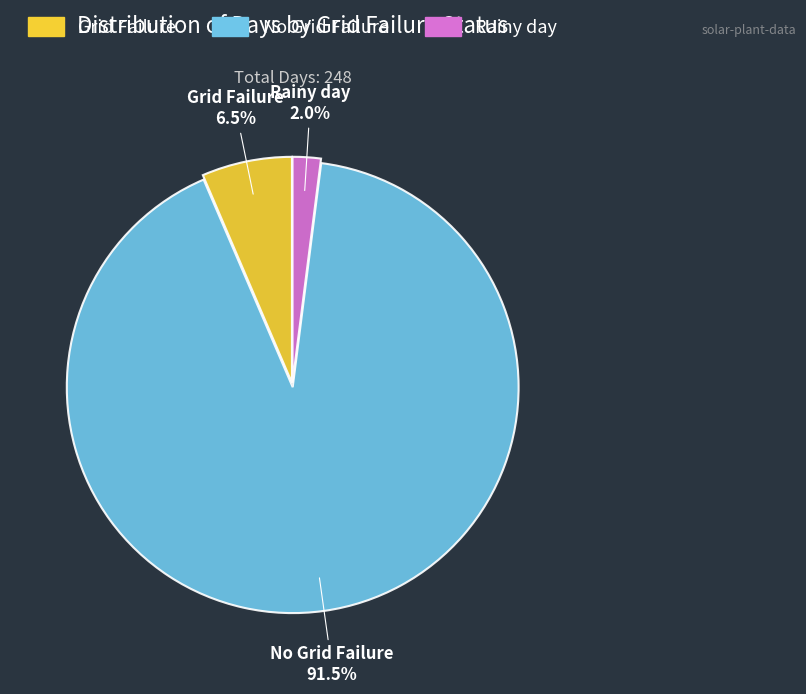

Does any single category account for the majority?

Yes